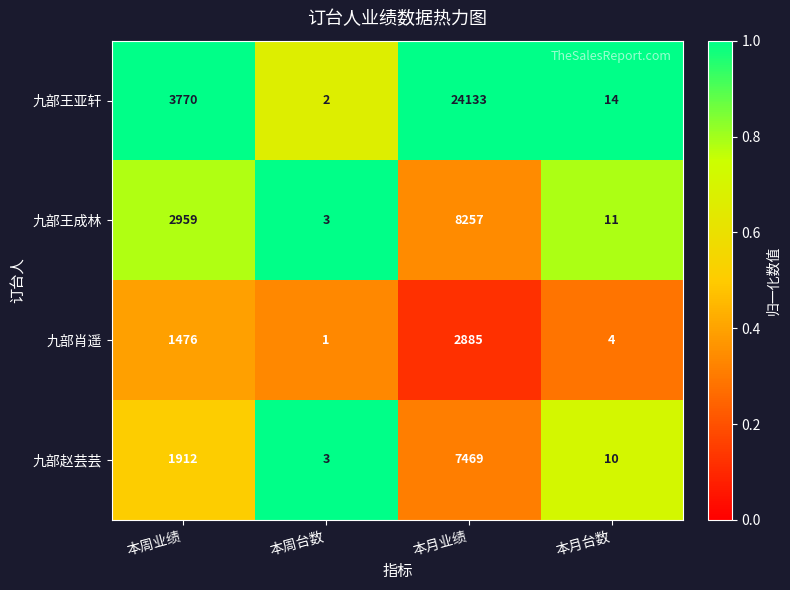

What is the minimum value shown in the chart?

1